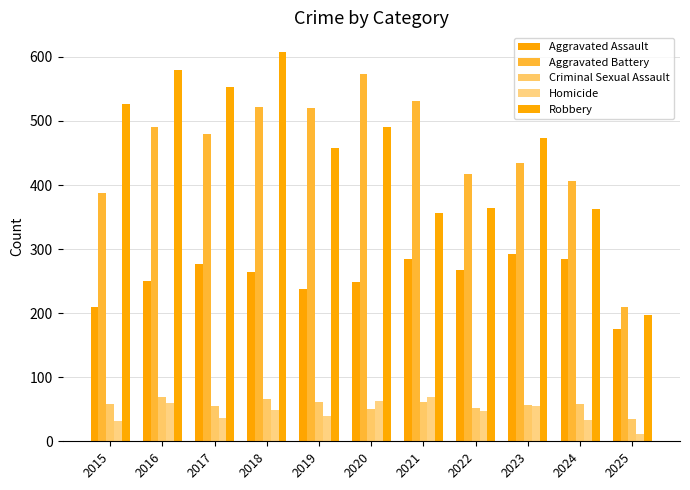

What is the minimum value shown in the chart?

12